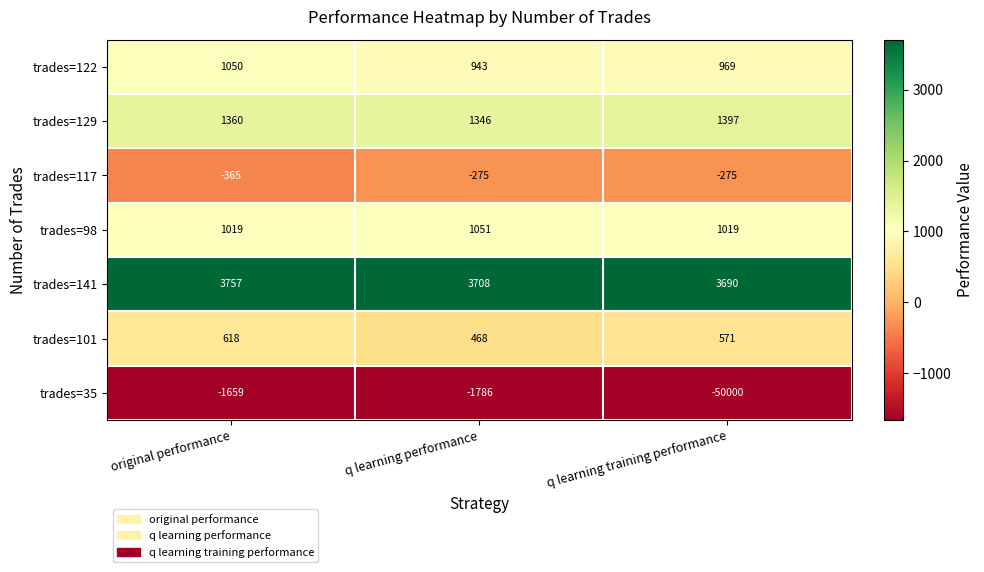

True or false: trades=35 has a value of -1659 at original performance.

True